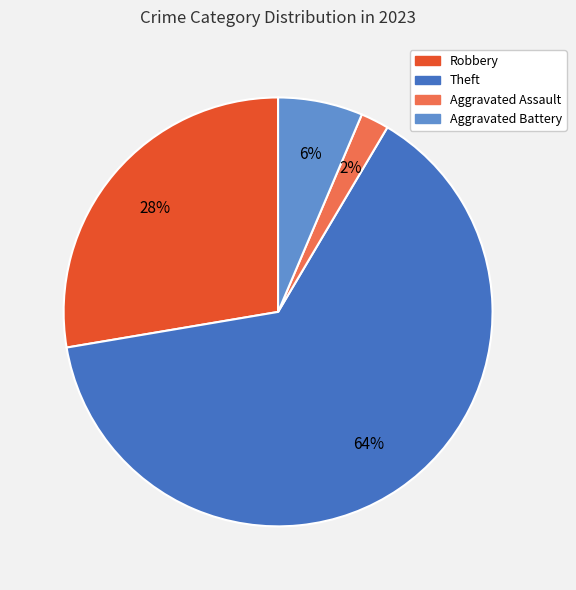

To the nearest percent, what is the average slice percentage?

25%